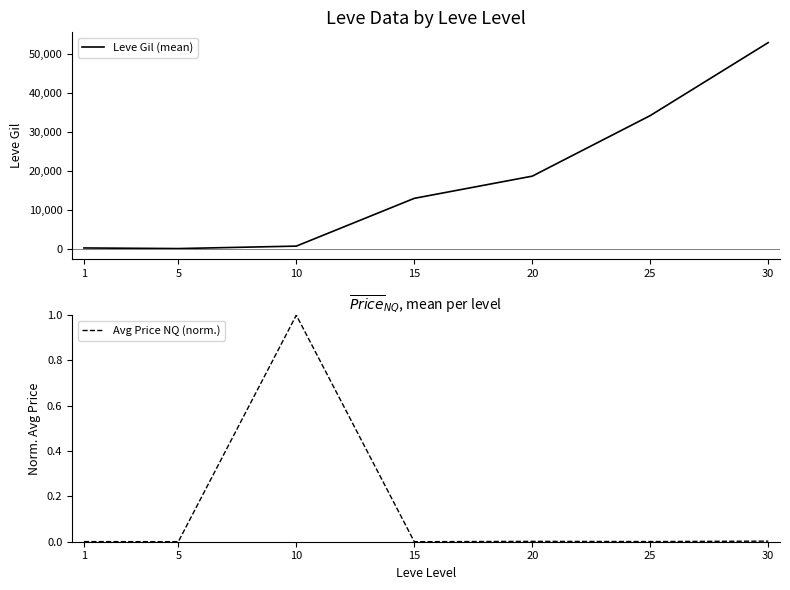

True or false: Leve Gil (mean) and Avg Price NQ (norm.) cross at least once.

False